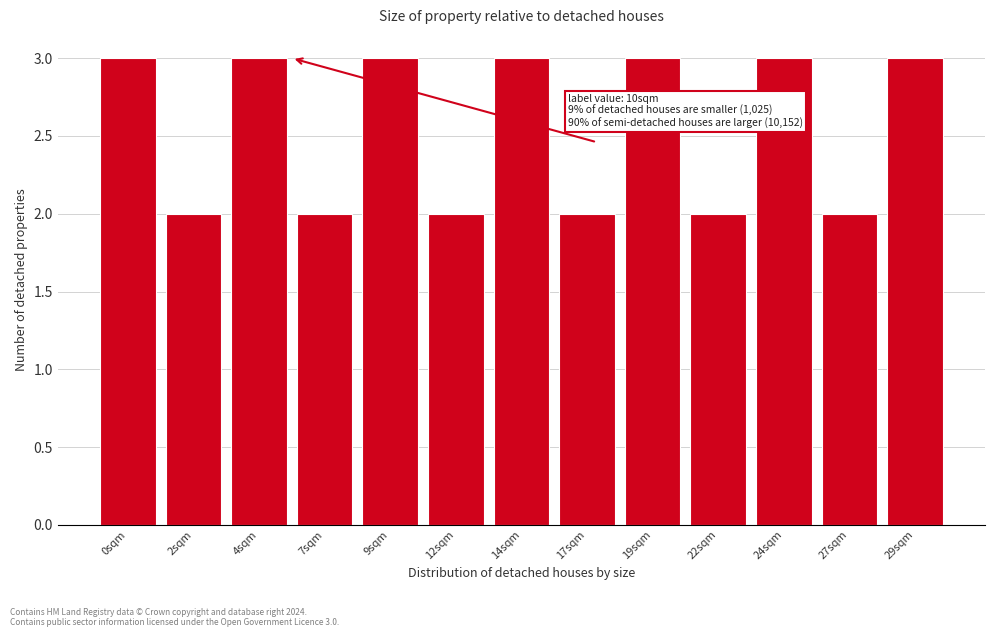

Reading right to left, extract all data points from this chart.

29sqm=3	27sqm=2	24sqm=3	22sqm=2	19sqm=3	17sqm=2	14sqm=3	12sqm=2	9sqm=3	7sqm=2	4sqm=3	2sqm=2	0sqm=3